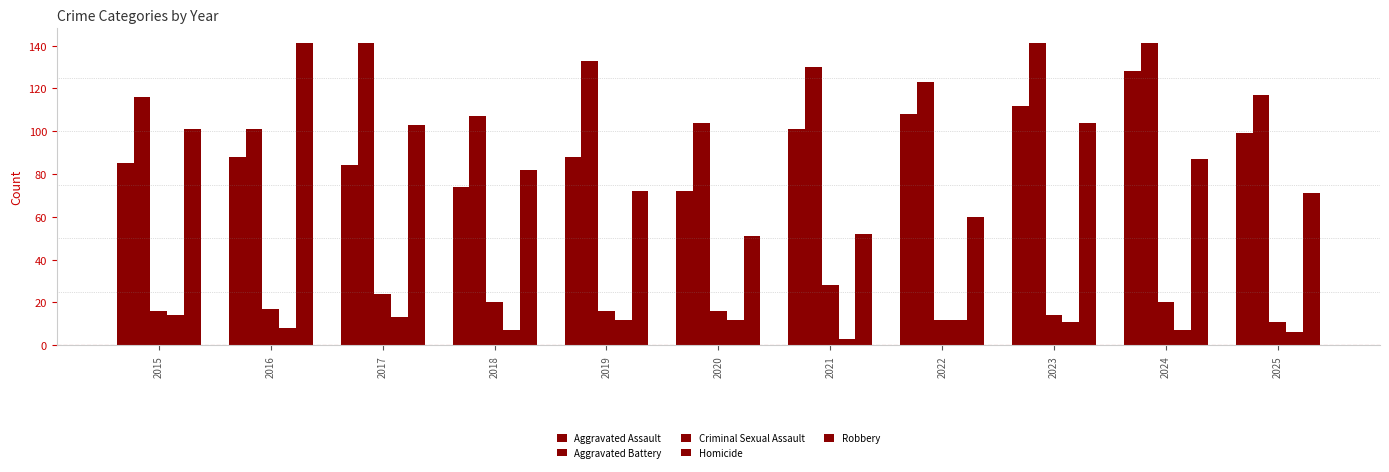

How many data points does each series have?

11